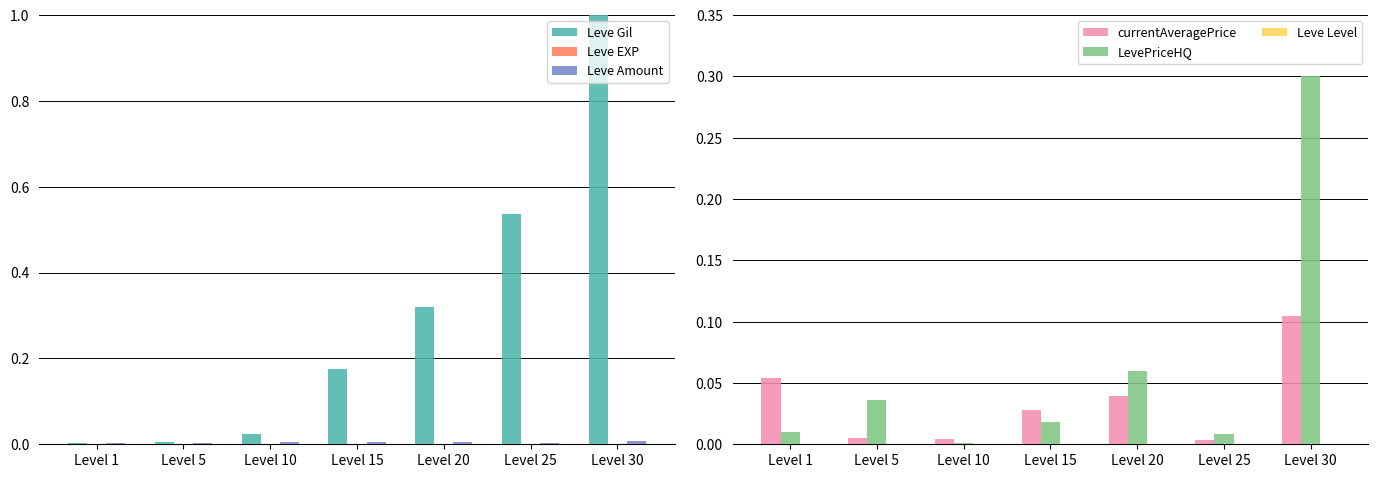

How many bars are there in each group?

6